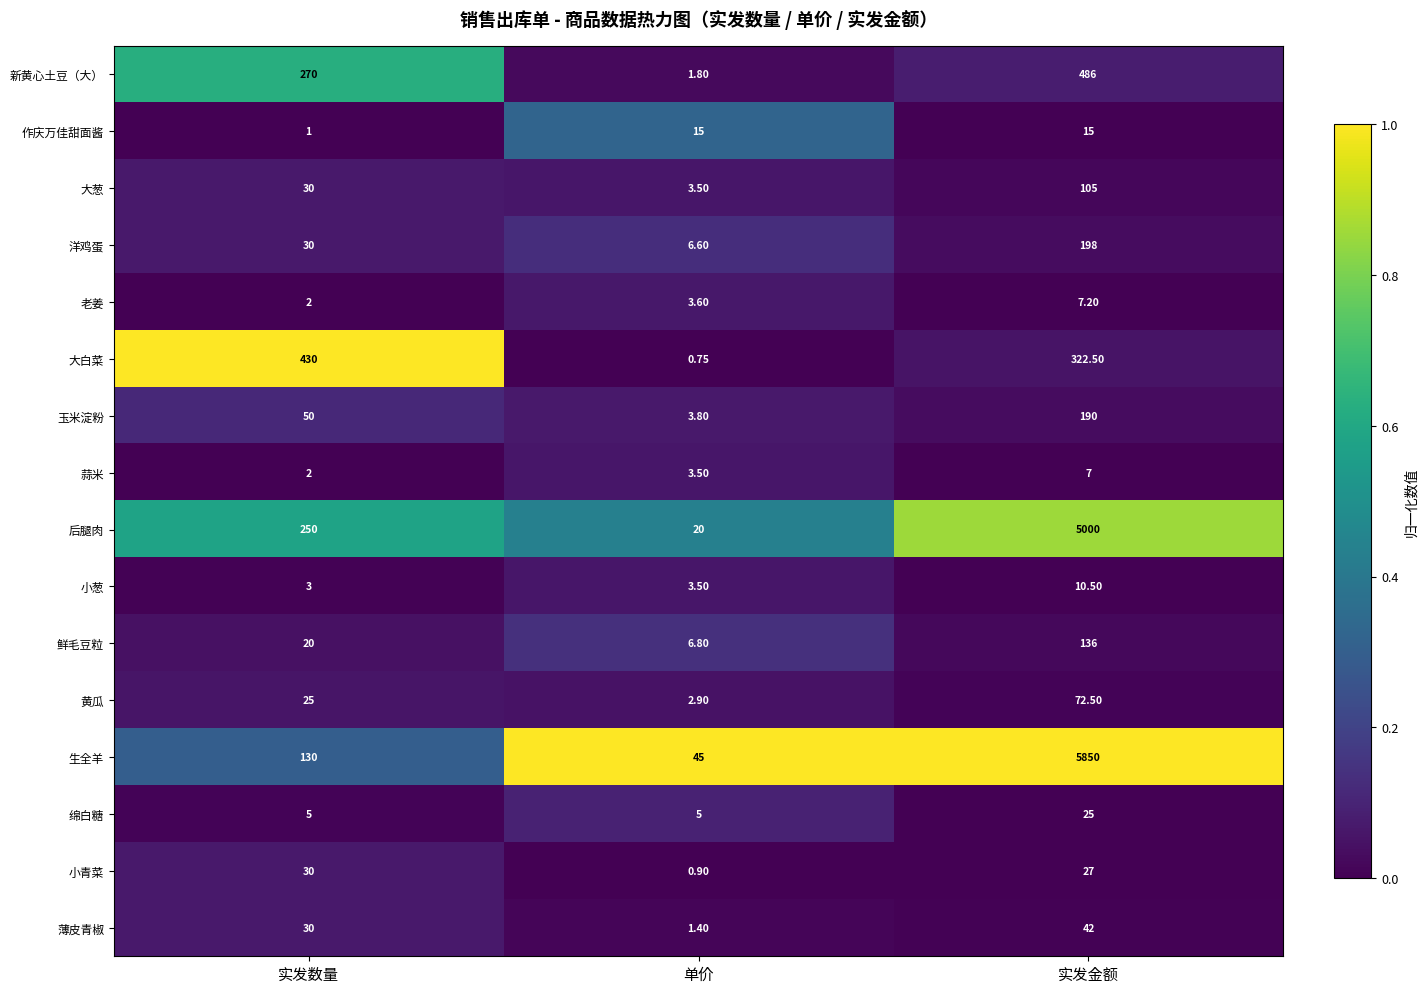

Which series has the largest total across all categories?

生全羊